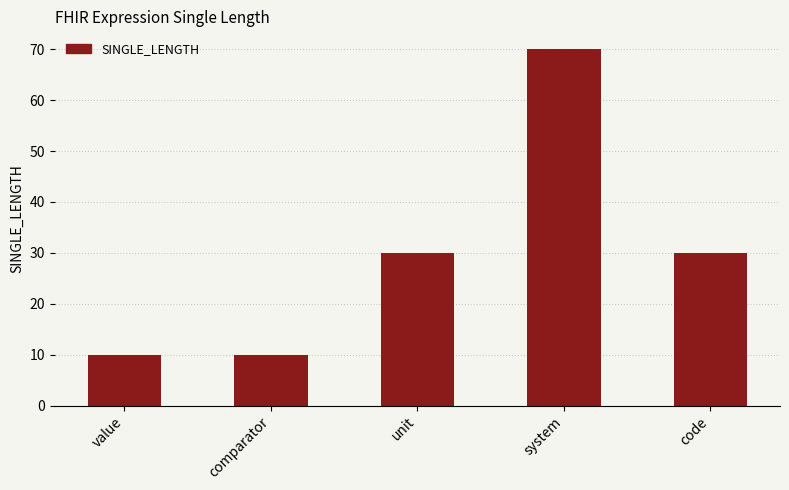

How many bars are there in total?

5